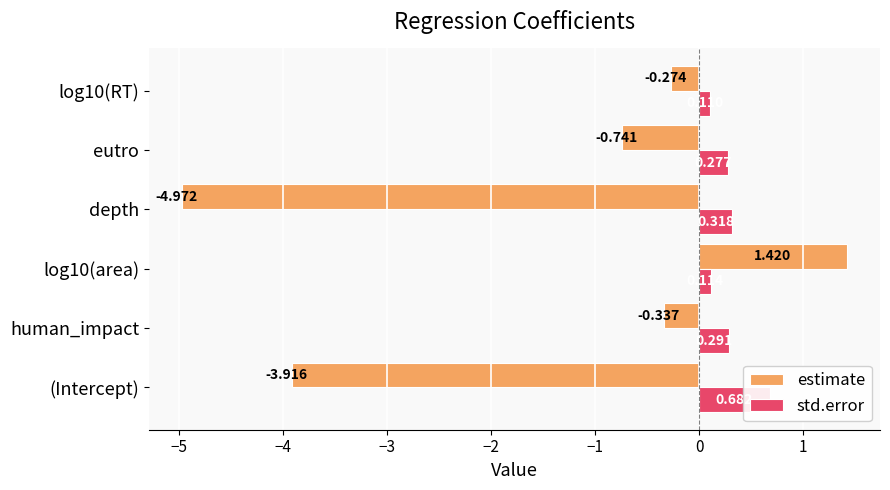

Is it true that estimate equals -0.7 at eutro?

True